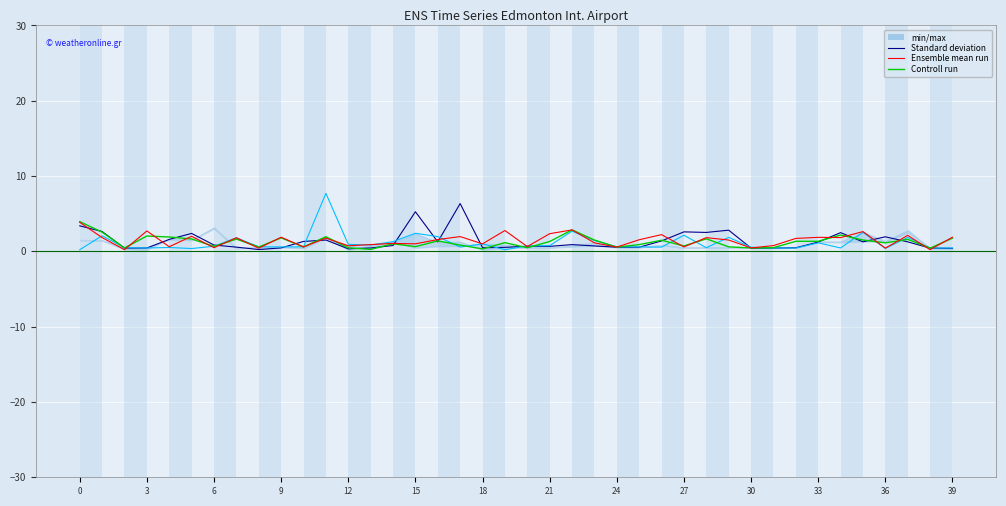

How many times do Standard deviation and Controll run cross each other?

20